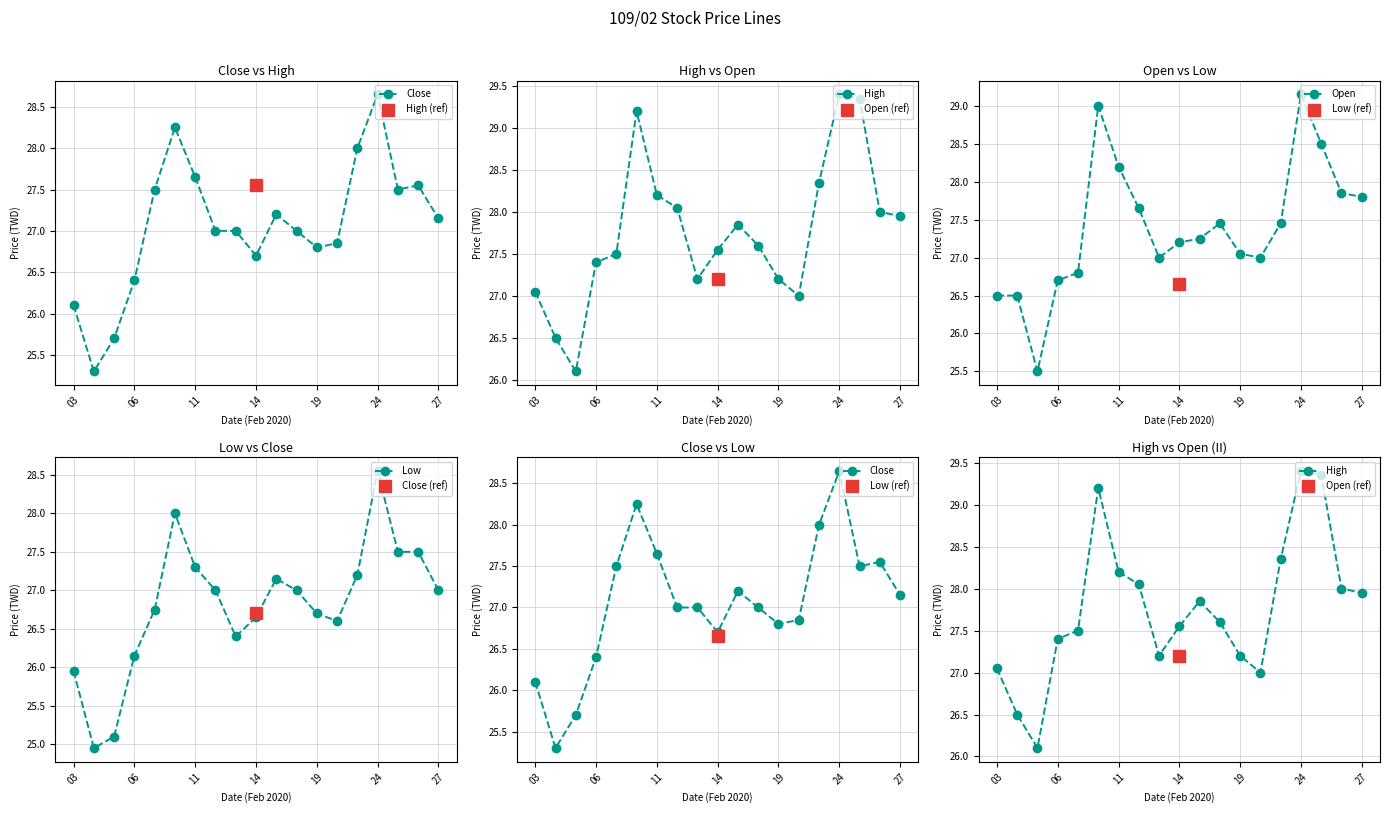

True or false: High and Open cross at least once.

False